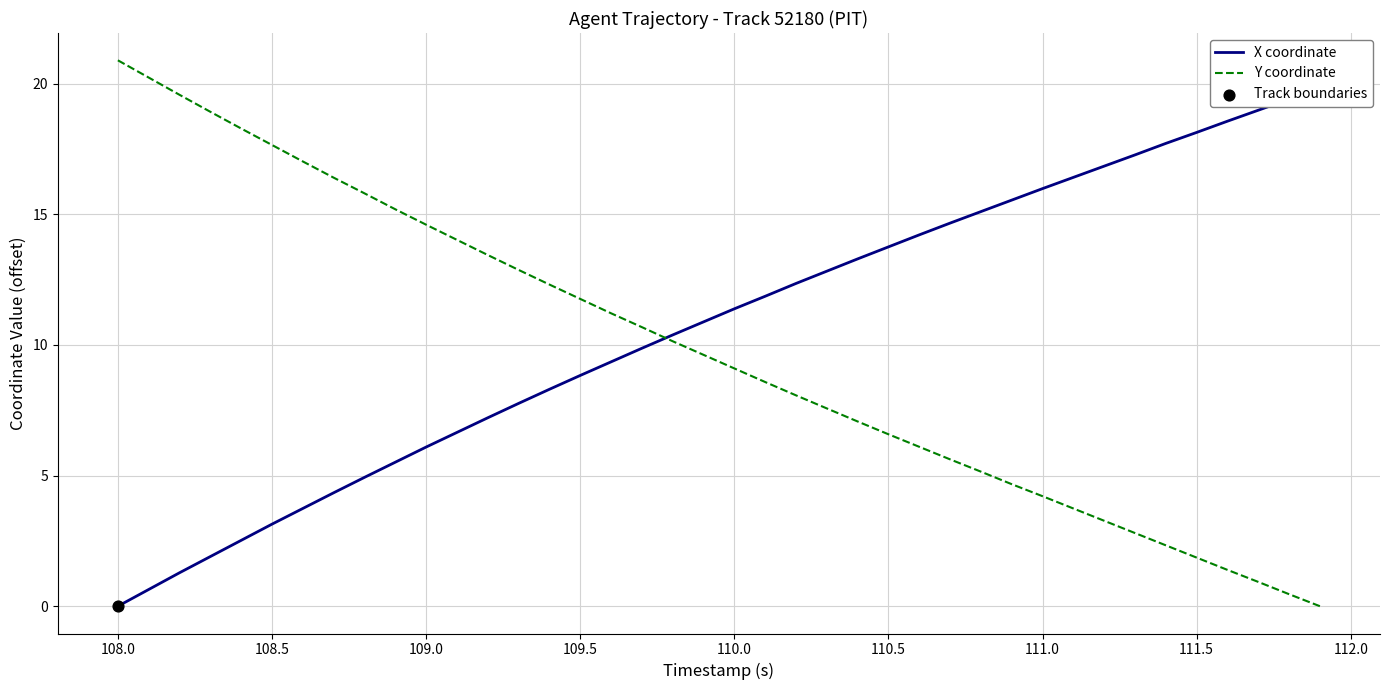

At how many categories does at least one series exceed 19?

5